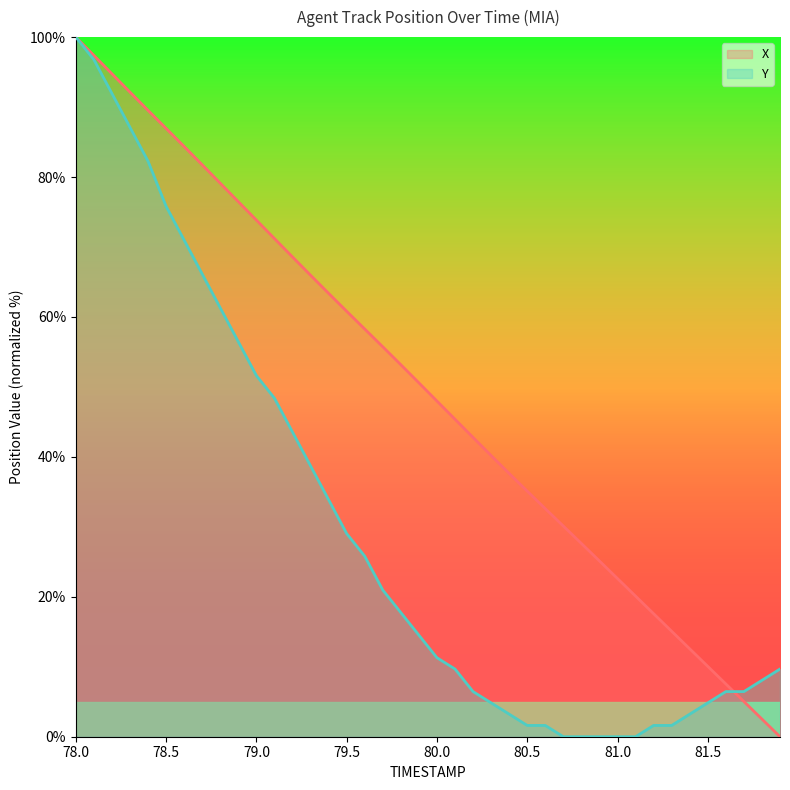

What is the difference between the maximum and minimum values in the X series?

100.0